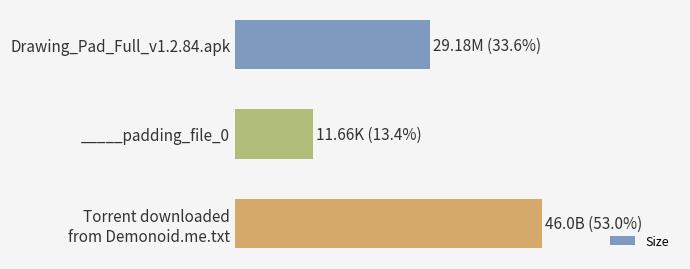

List the labels in order of value, smallest first.

_____padding_file_0, Drawing_Pad_Full_v1.2.84.apk, Torrent downloaded
from Demonoid.me.txt